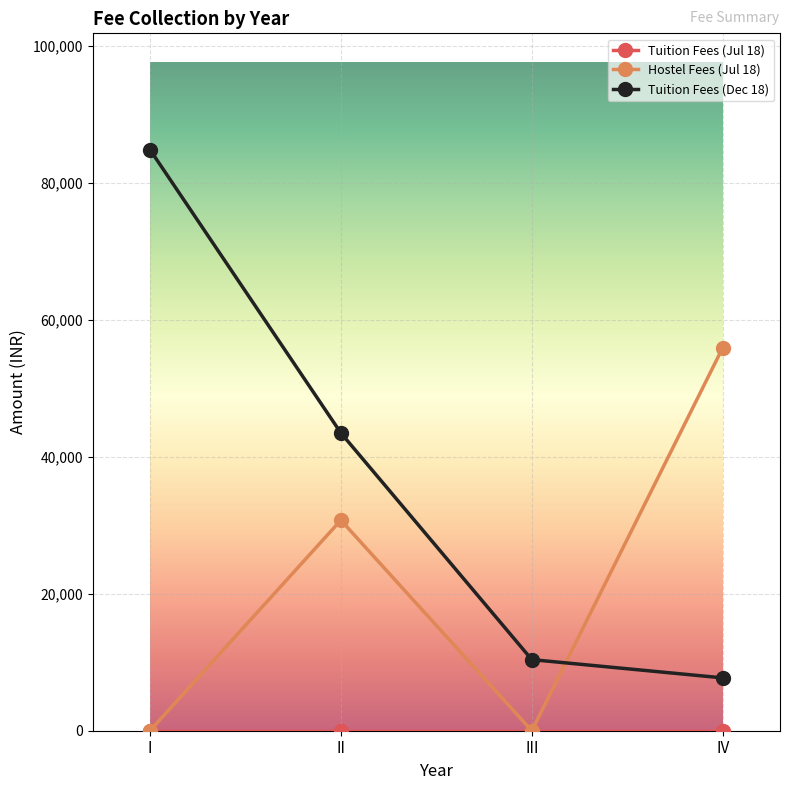

Which series has the largest total across all categories?

Tuition Fees (Dec 18)